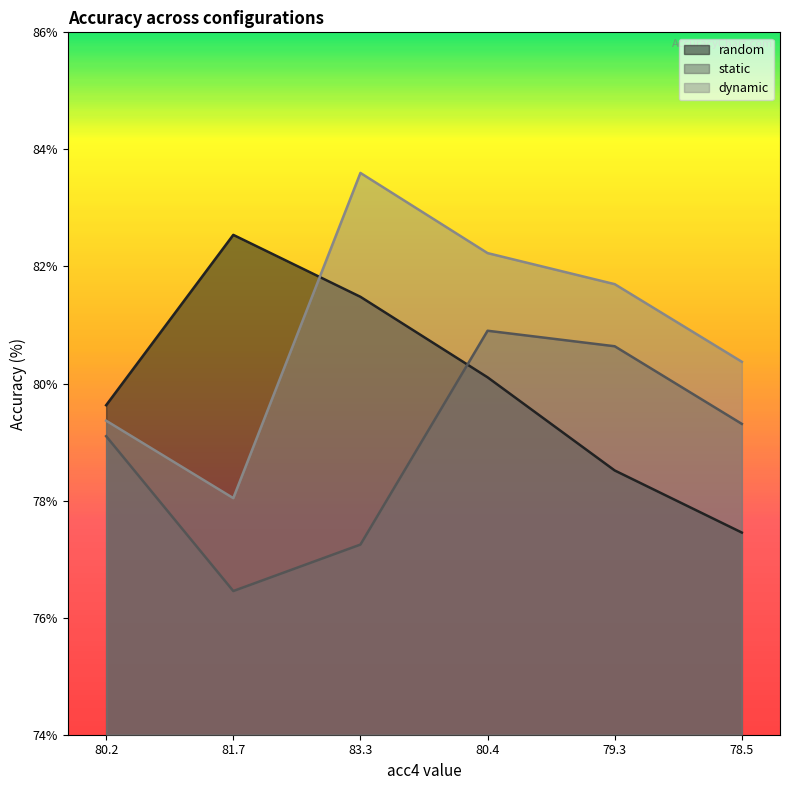

At 79.3, list the series in order from smallest to largest.

random, static, dynamic